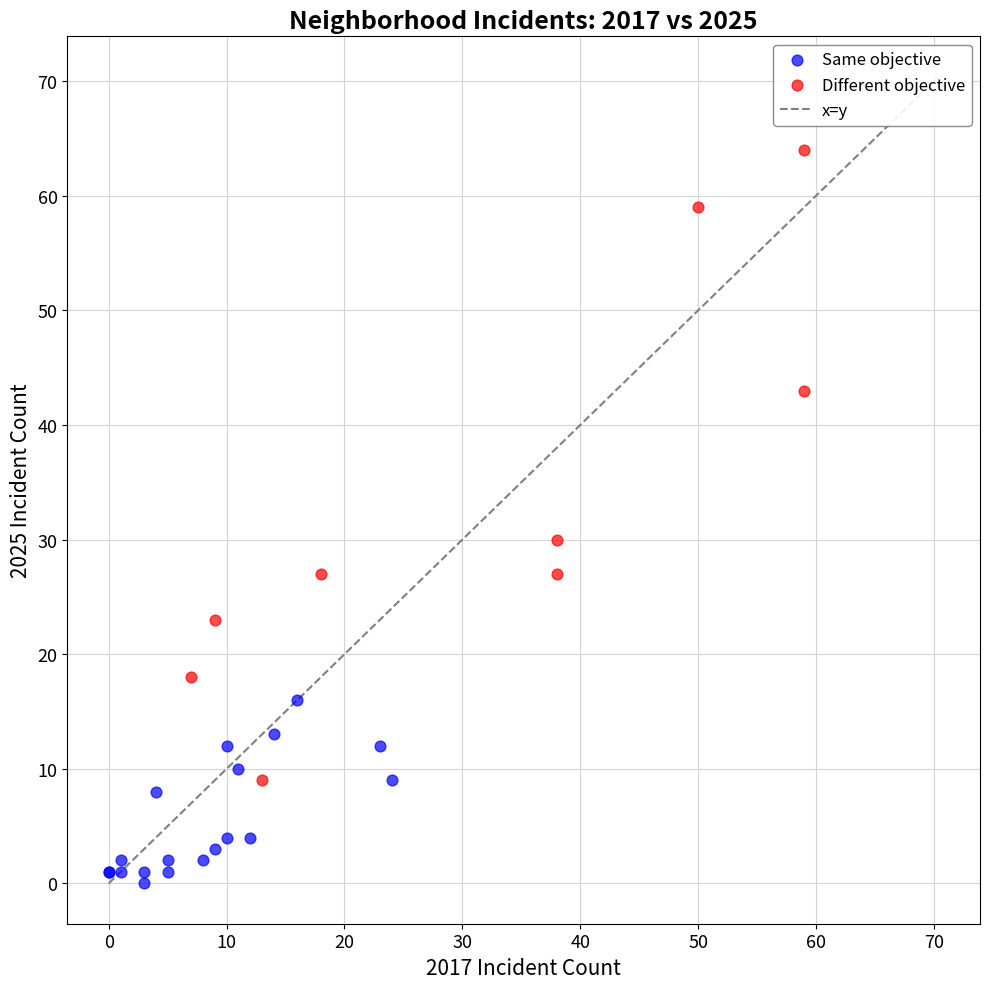

Which series reaches the maximum Y coordinate?

Different objective